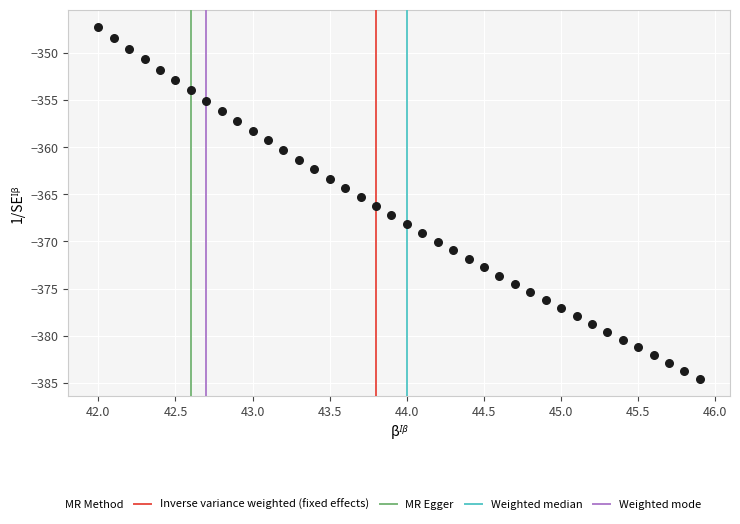

What is the range of X values (max minus min)?

3.9